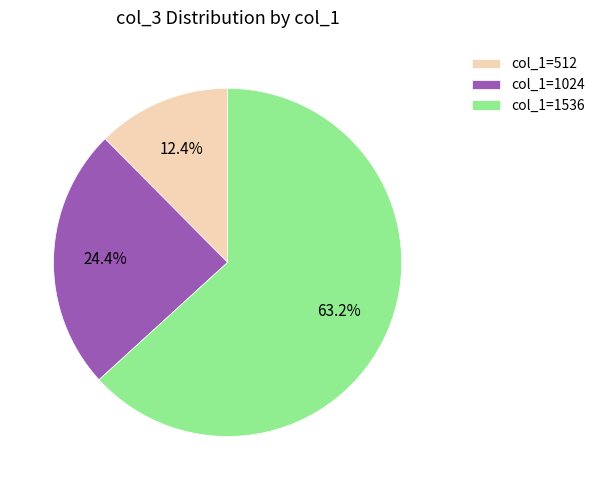

Count the number of slices in the pie.

3